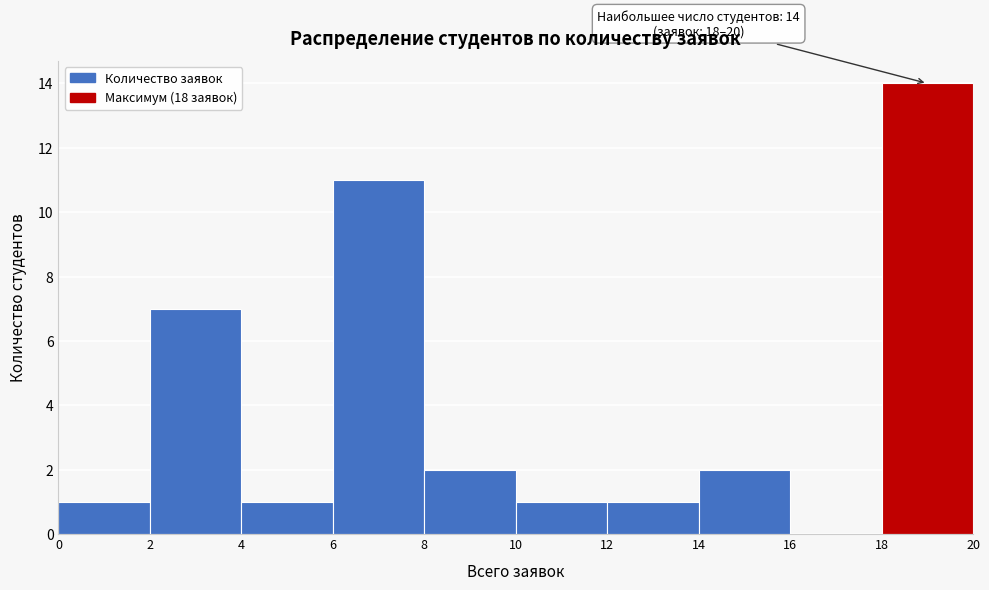

Which range on the x-axis has the tallest bar?

18 to 20